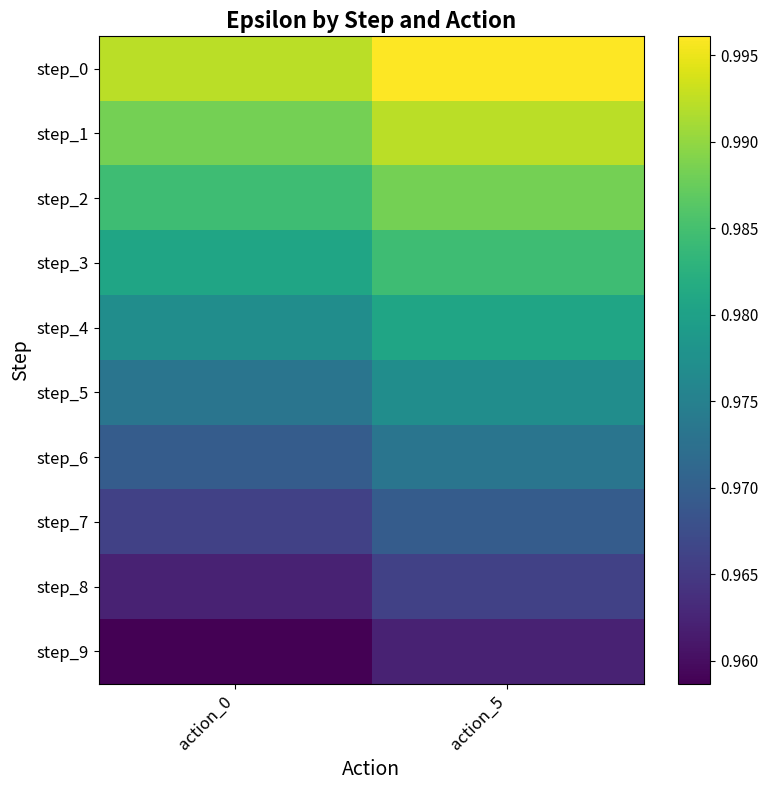

Where is step_0 nearest to the value 0?

action_0